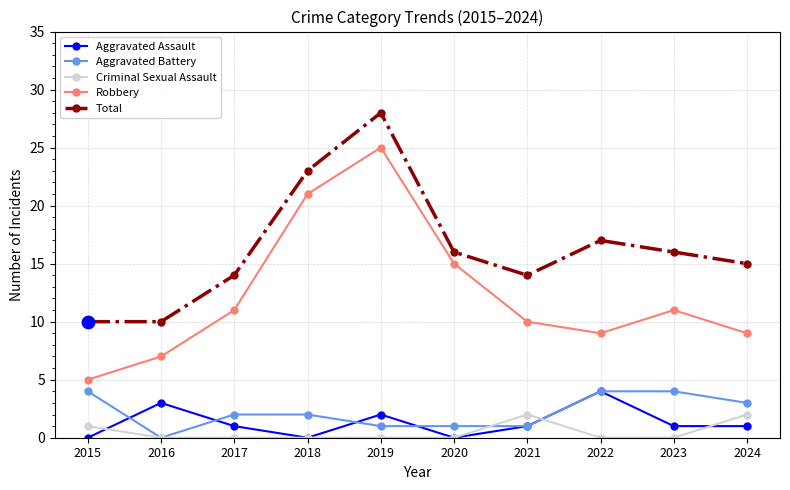

Is the value of Aggravated Assault at 2021 greater than the value of Robbery at 2024?

No